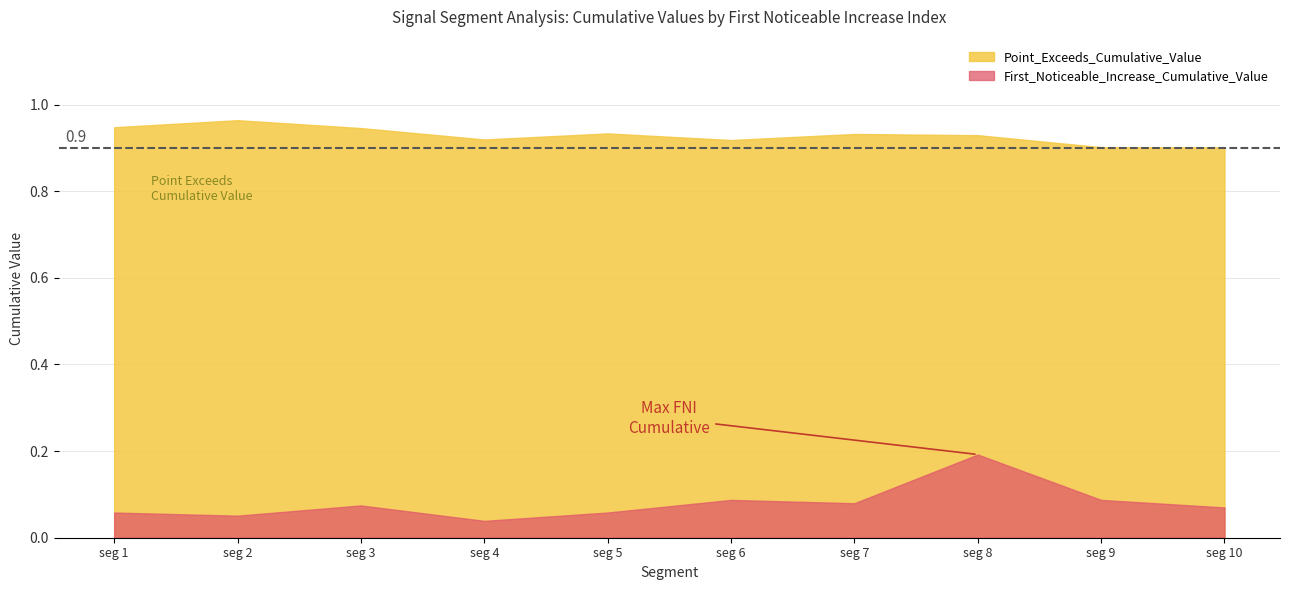

List the series in order of their overall mean, highest first.

Point_Exceeds_Cumulative_Value, First_Noticeable_Increase_Cumulative_Value